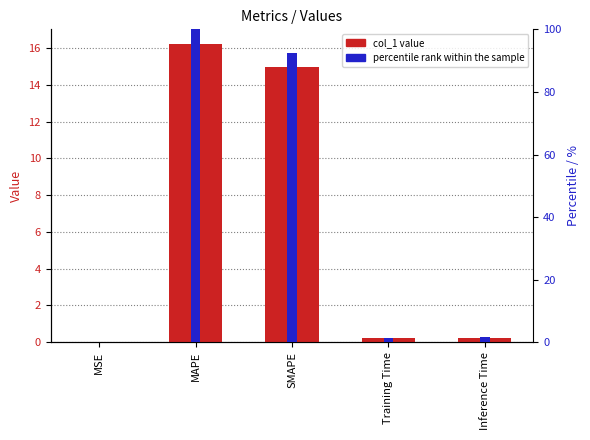

Rank the series by their maximum value, from highest to lowest.

percentile rank within the sample, col_1